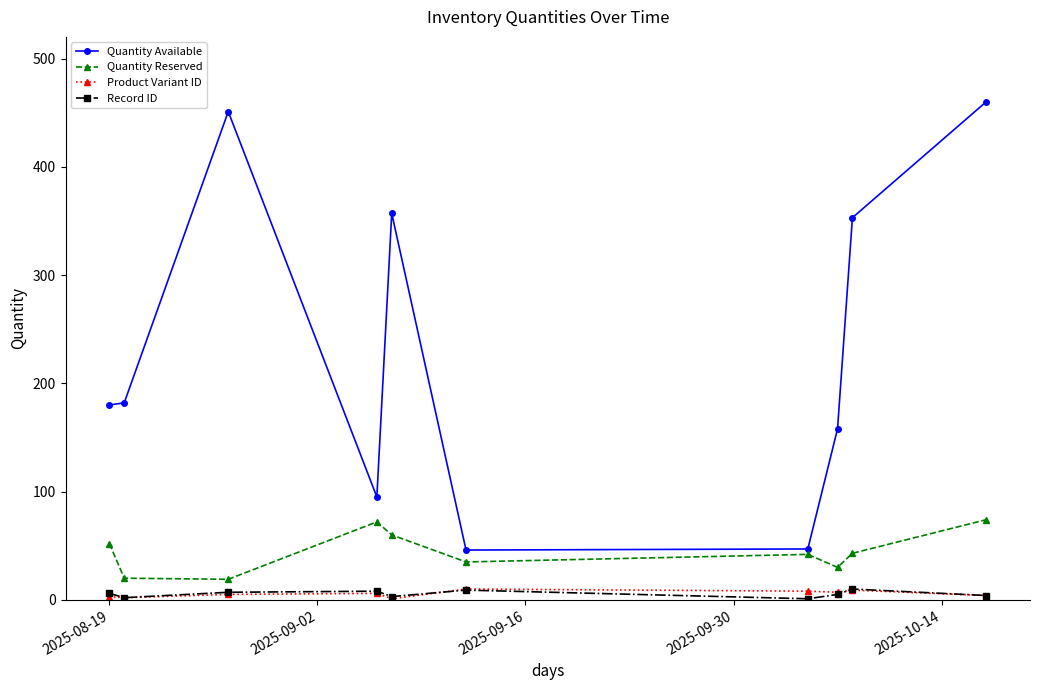

Which series has the largest total across all categories?

Quantity Available